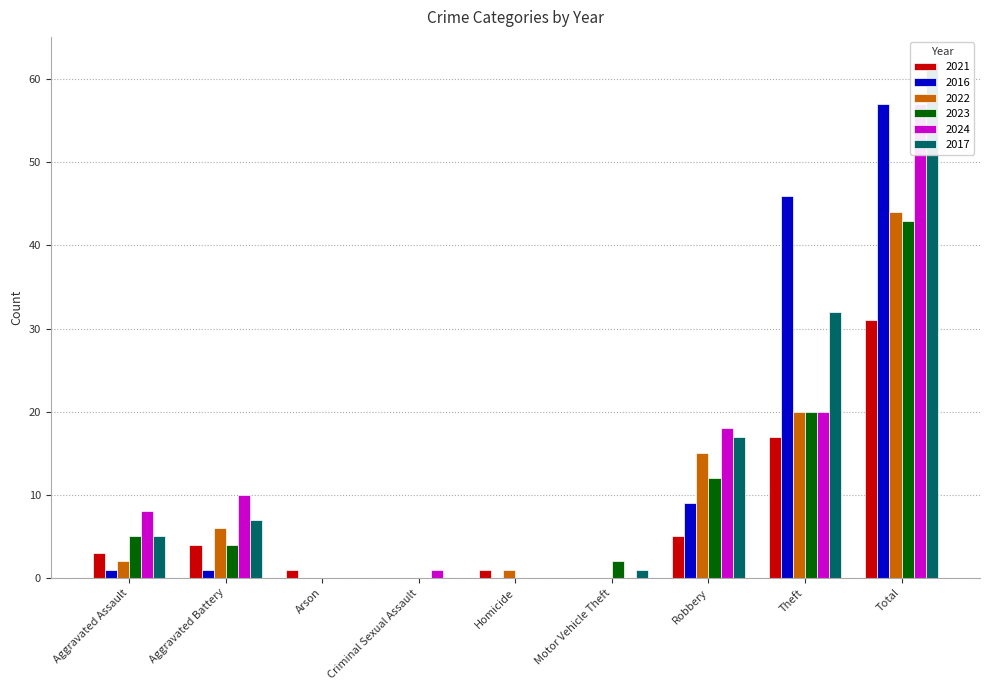

How many values in 2016 are above zero?

5